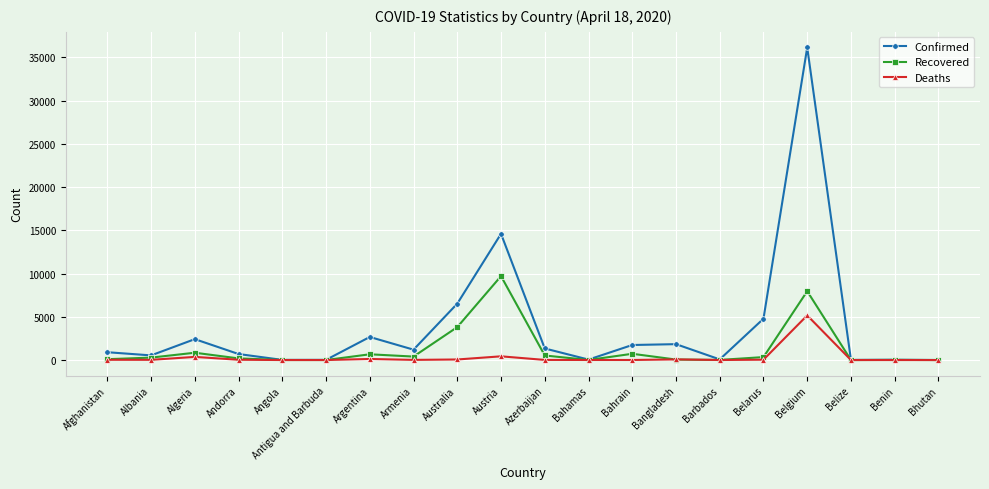

Does the chart display data point markers on the line(s)?

Yes